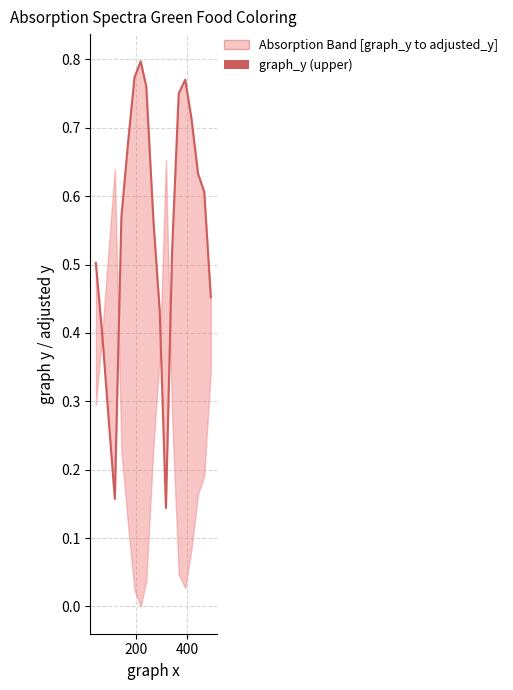

What is the greatest value displayed?

0.8